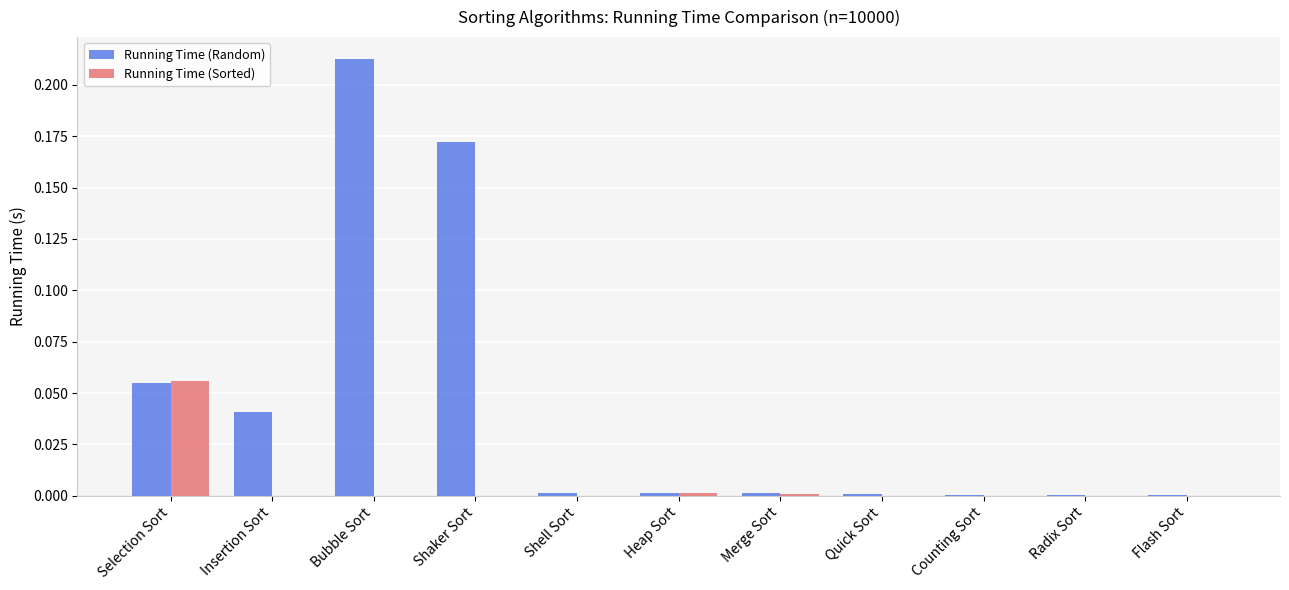

Which series has the widest spread of values?

Running Time (Random)